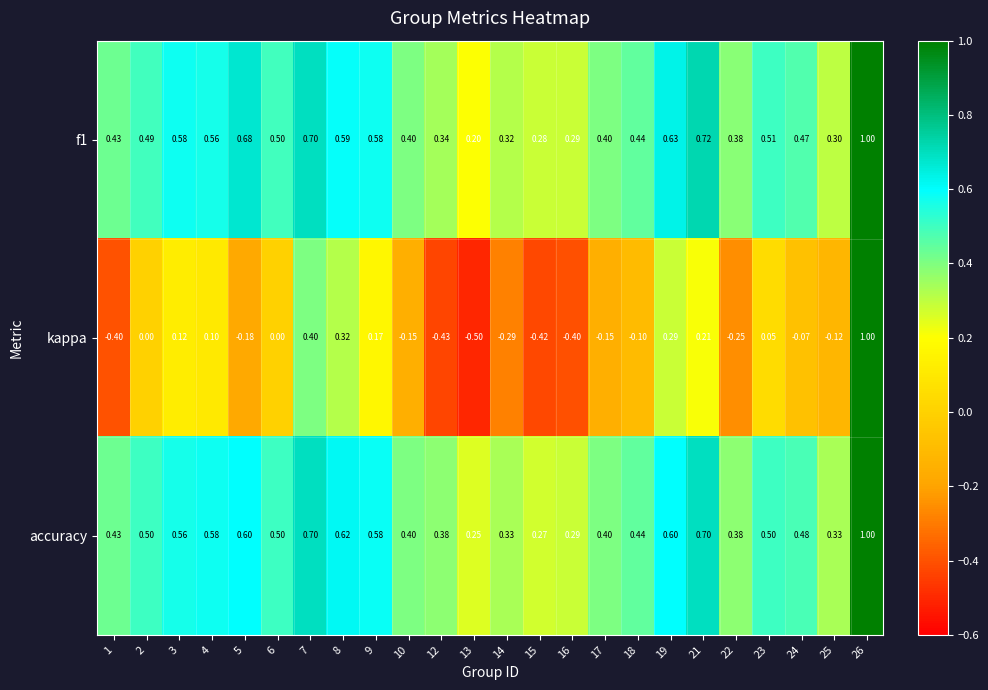

Which series has the largest range (max minus min)?

kappa